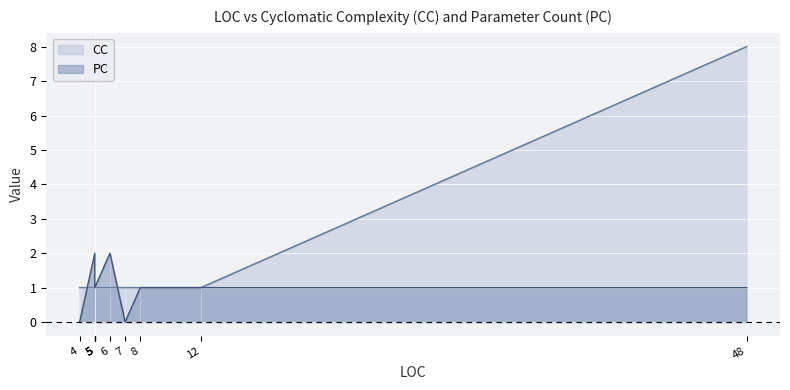

What is the average value of the CC series?

2